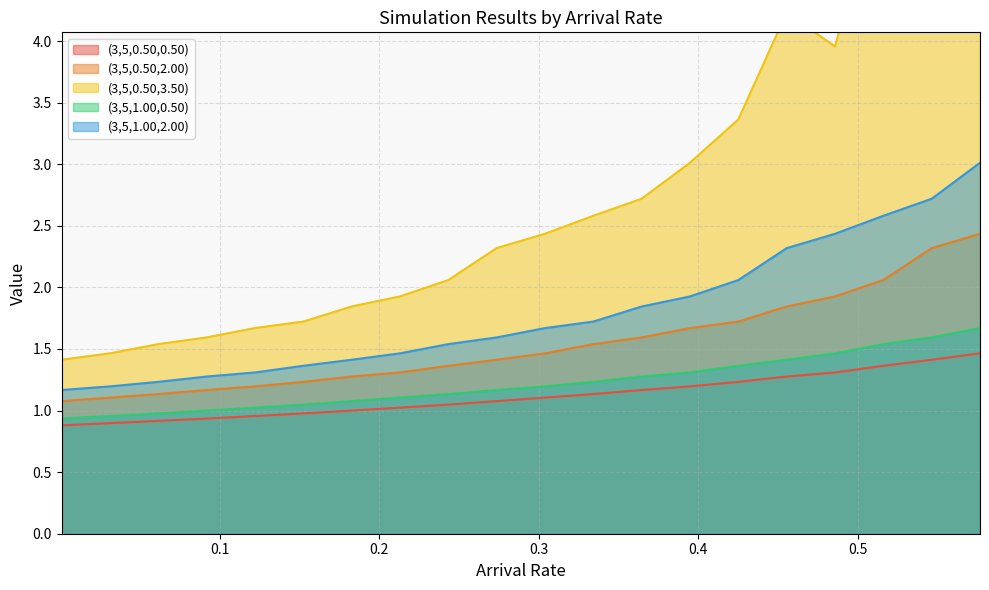

True or false: (3,5,0.50,2.00) has more than 1 interior local peaks.

False